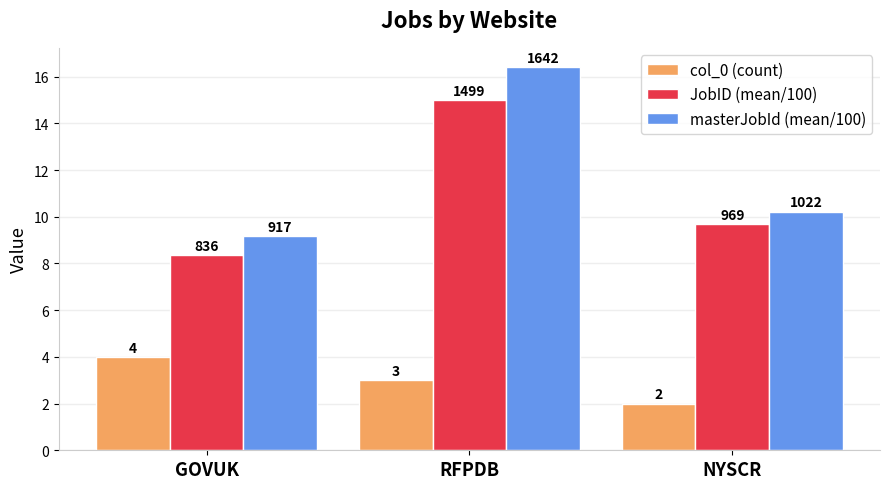

Is the value of masterJobId (mean/100) at RFPDB greater than the value of JobID (mean/100) at RFPDB?

Yes